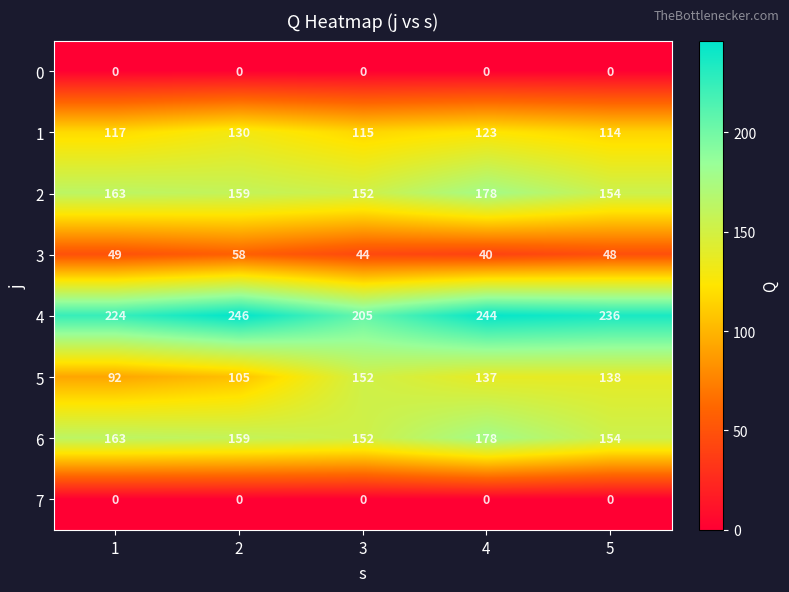

How many distinct data groups are displayed?

8